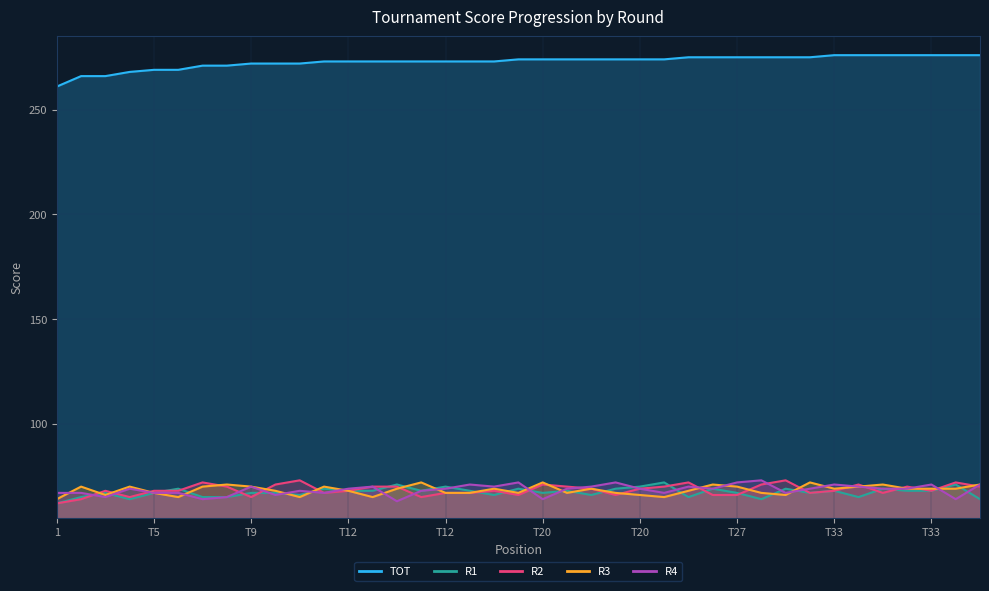

What is the value of the R2 point at the 6th from the left?

68